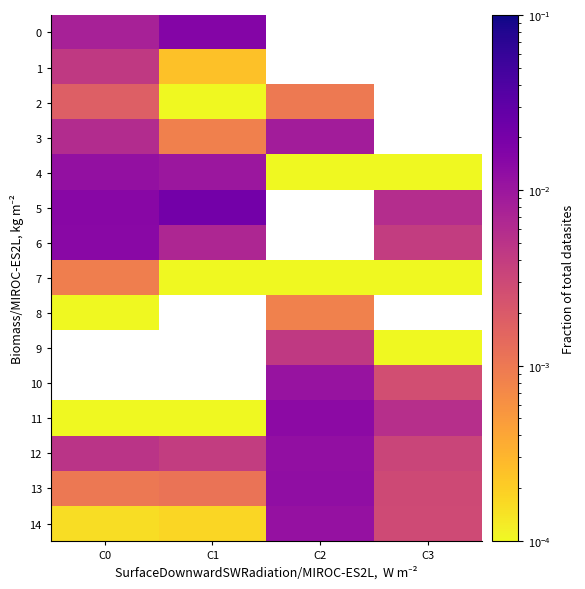

At which label is 3 closest to 0?

C1